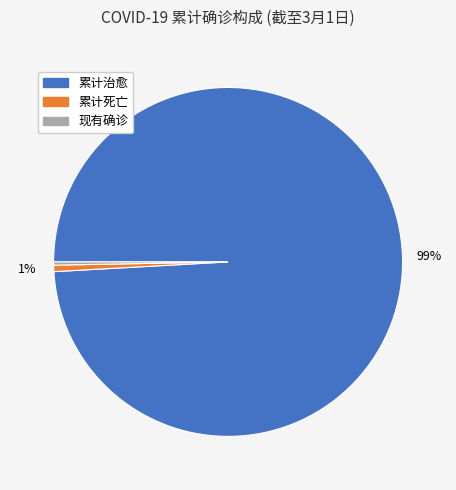

True or false: 累计治愈 accounts for 89% of the total.

False